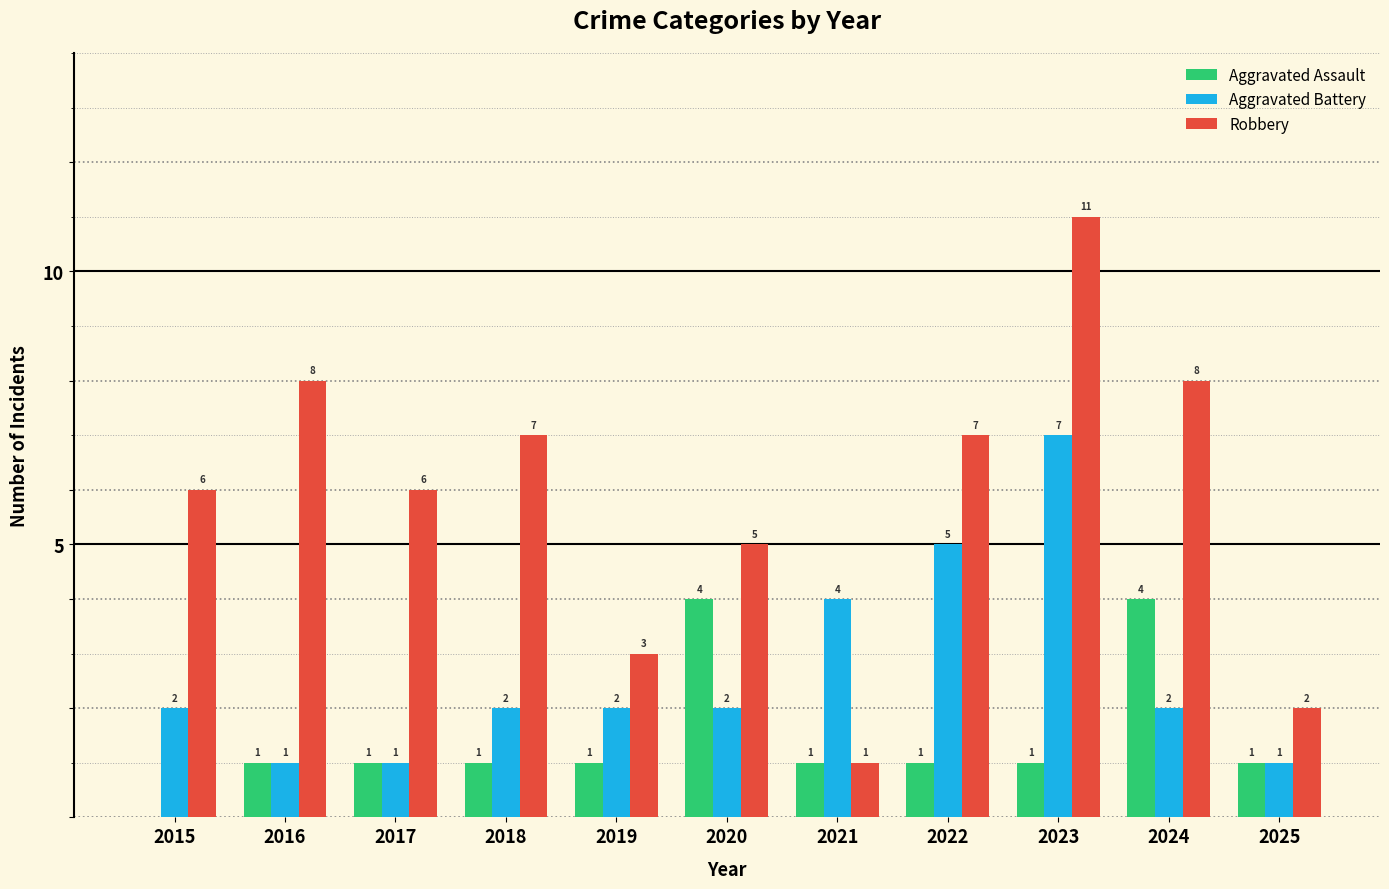

What is the difference between the Robbery values at 2016 and 2019?

5